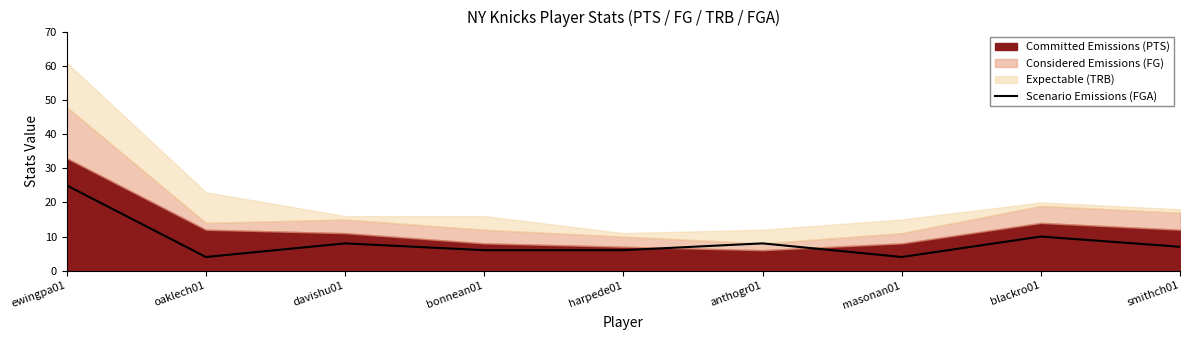

At which category does the data reach its first local valley?

oaklech01